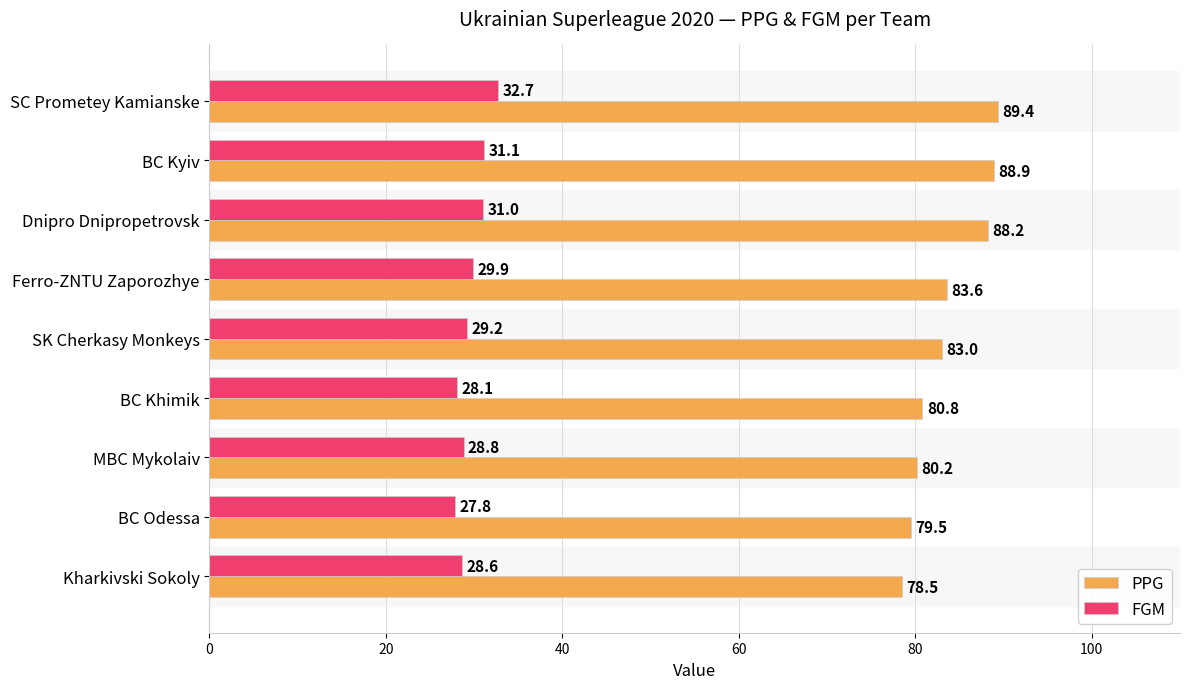

Which category has the lowest value in the PPG series?

Kharkivski Sokoly